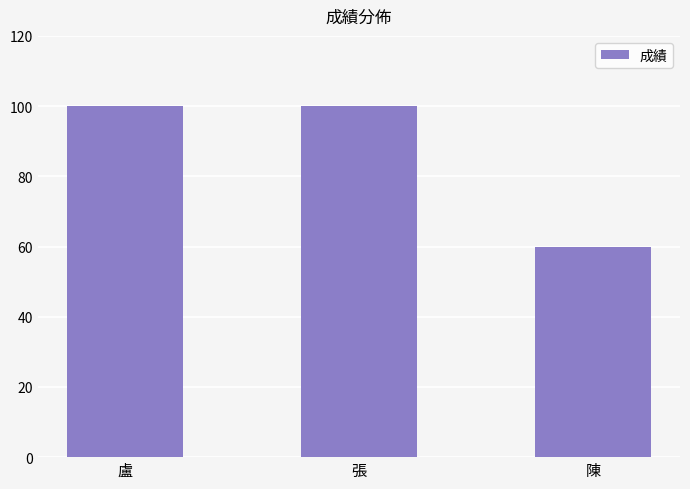

Count the values in the range 60 to 100.

3